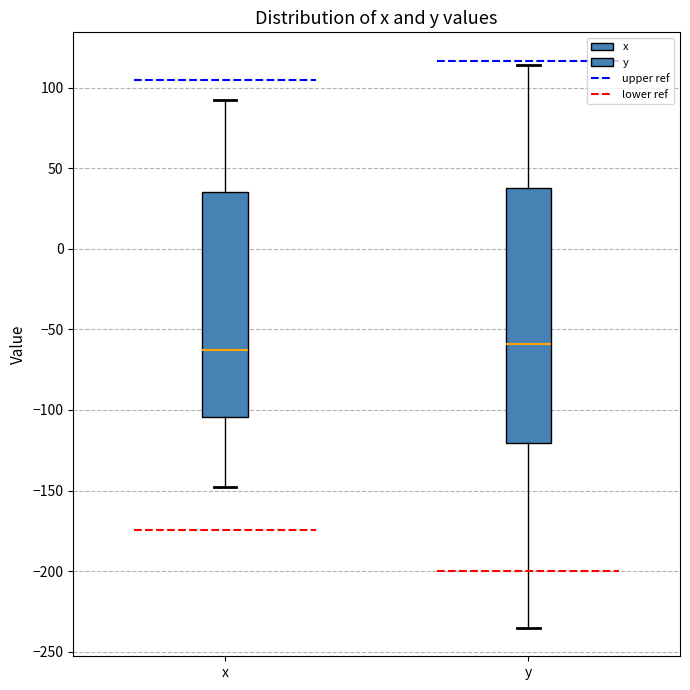

Reading left to right, read every box against the y-axis: the position of its median line, the range the box covers, and the ends of its whiskers. The values are not printed on the chart, so give them approximately, as read against the axis.

x: median -65, box -105 to 35, whiskers -150 to 90
y: median -60, box -120 to 40, whiskers -235 to 115